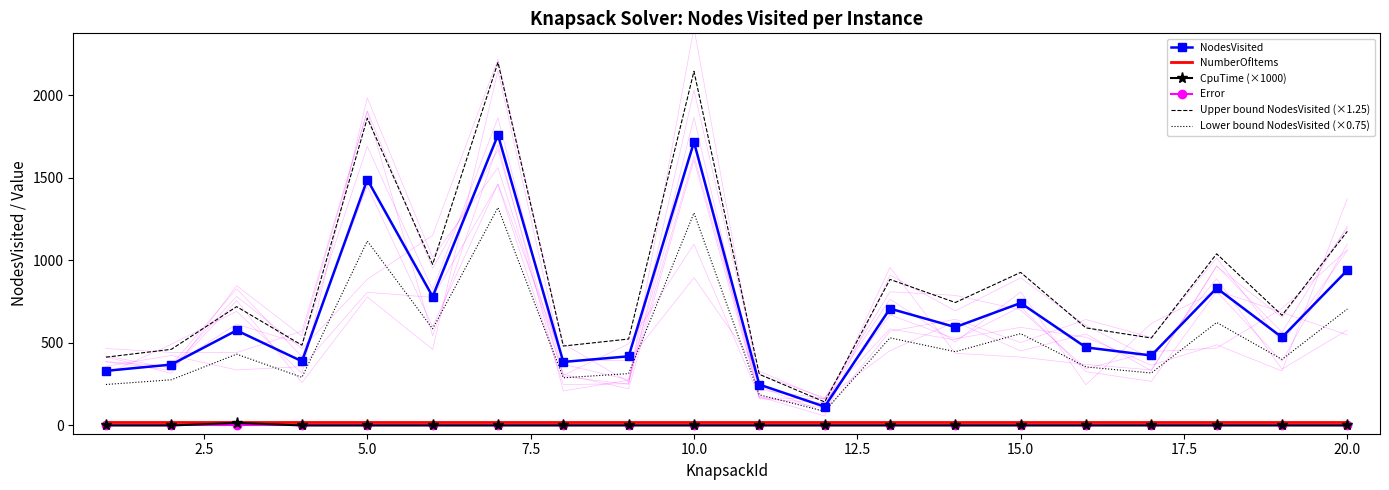

Which series has the largest range (max minus min)?

Upper bound NodesVisited (×1.25)